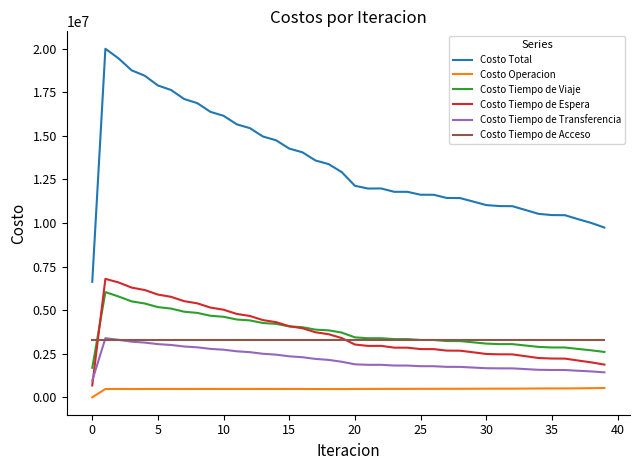

True or false: Costo Operacion and Costo Tiempo de Acceso intersect in this chart.

False